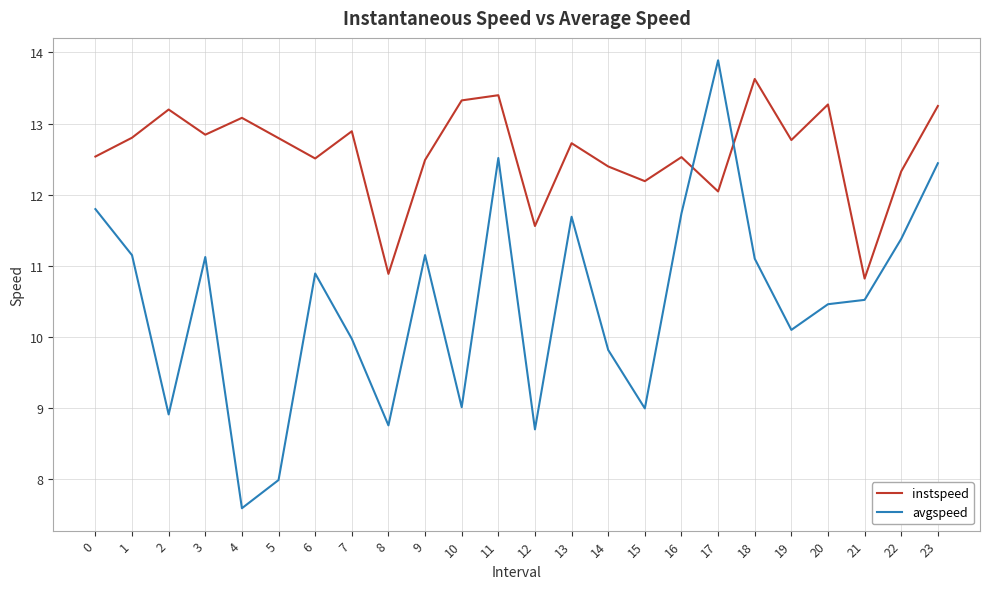

Does the chart have visible grid lines?

Yes